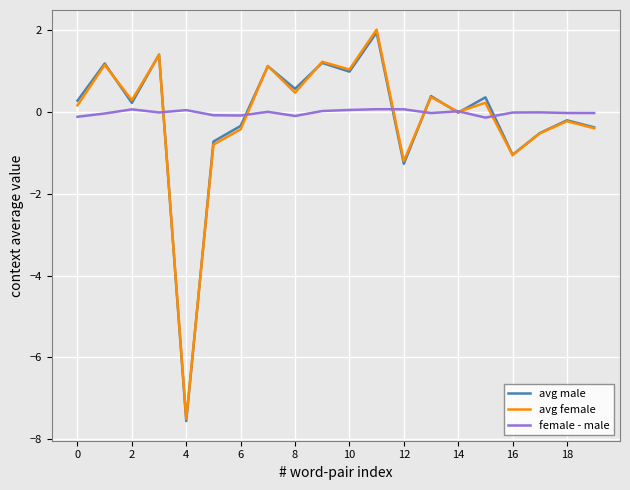

Which series has the largest range (max minus min)?

avg female